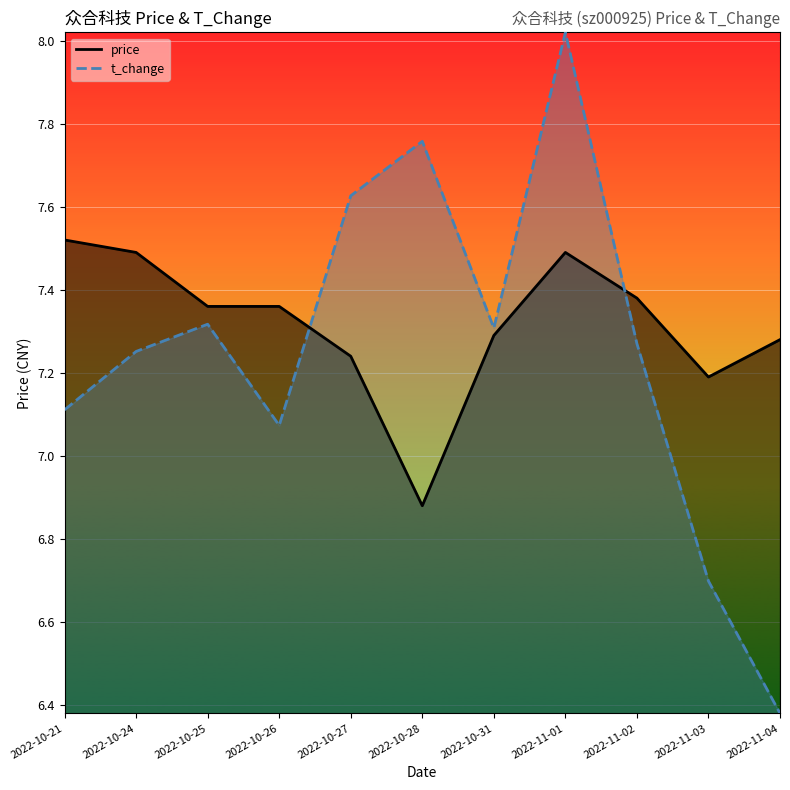

What is the sum of the price values at 2022-11-04 and 2022-10-28?

14.2